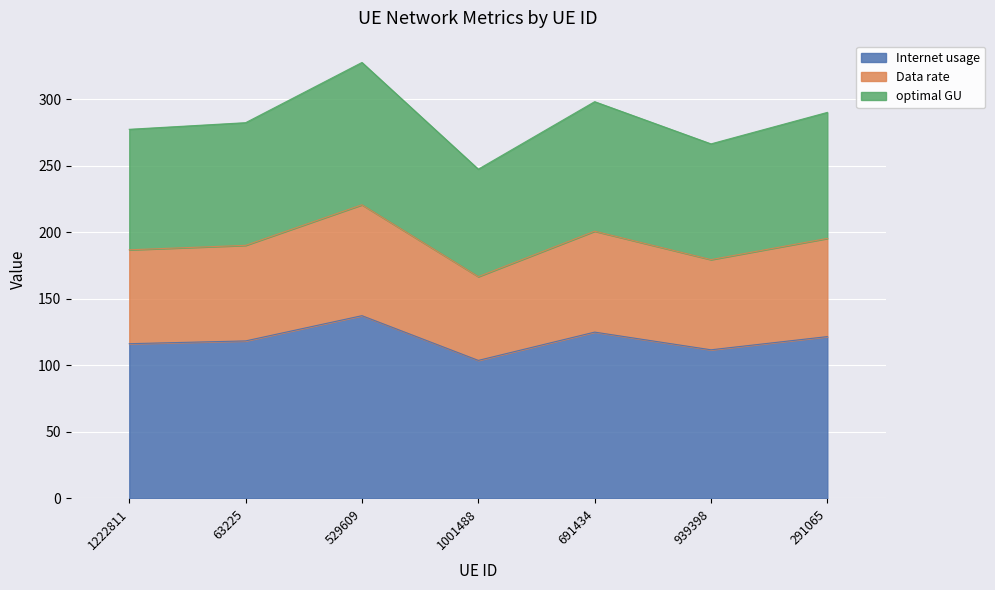

At how many categories does at least one series exceed 254?

6